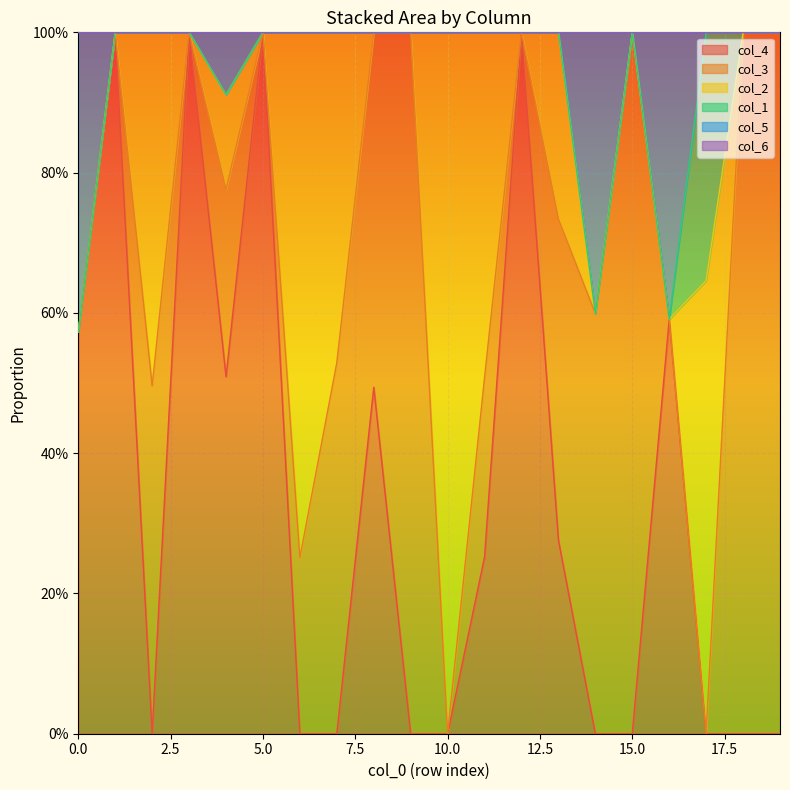

After their last crossing, which series has the higher values: col_1 or col_3?

col_3